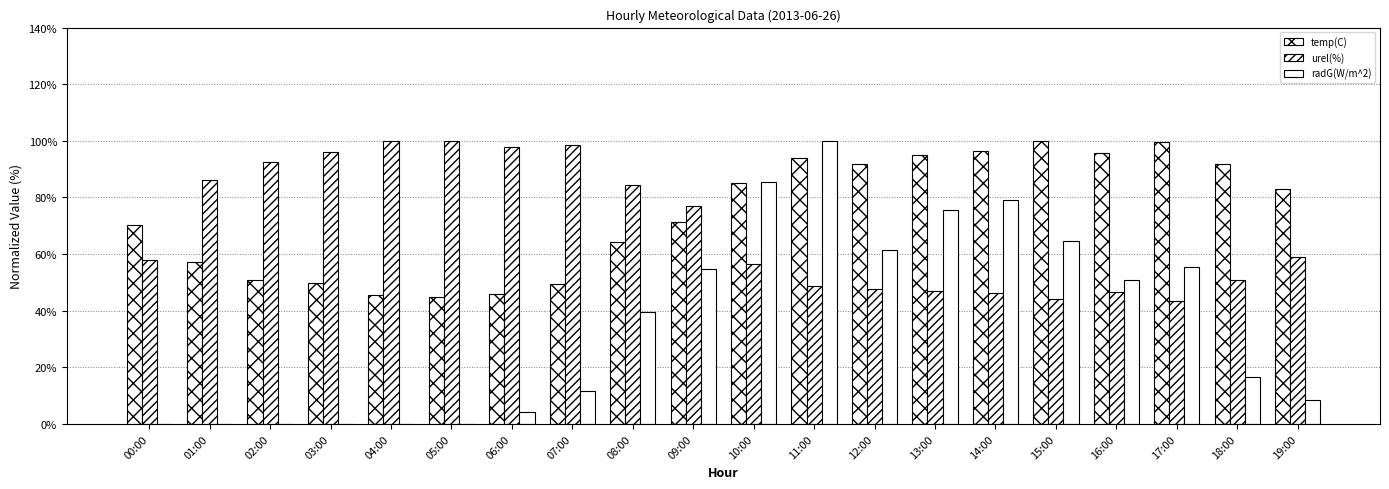

Count the number of categories in the chart.

20